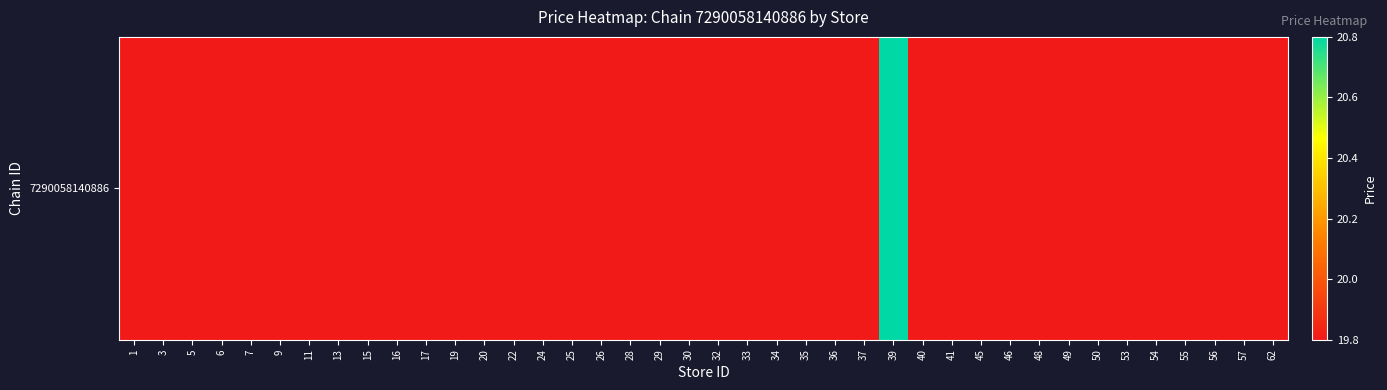

What is the smallest value displayed?

19.8